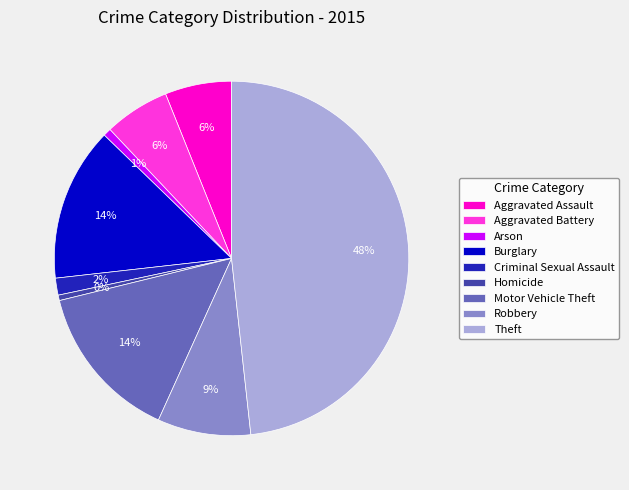

What percentage is the Aggravated Battery slice, to the nearest percent?

6%